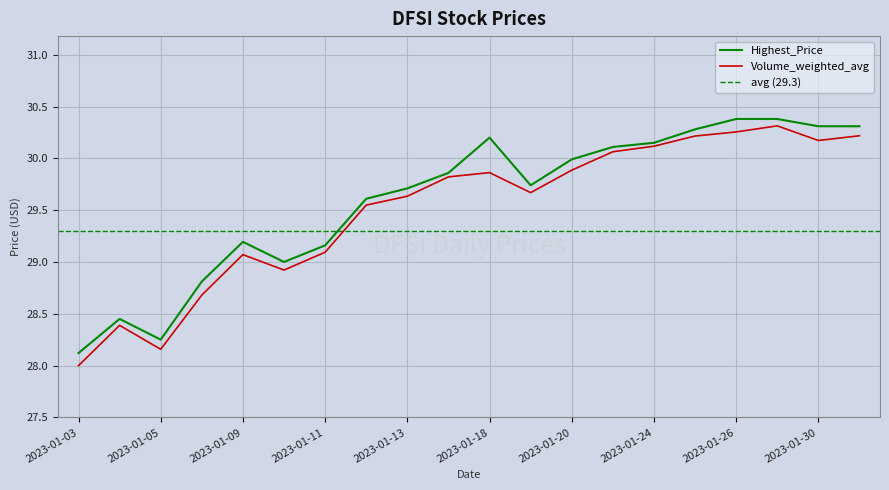

True or false: Highest_Price and Volume_weighted_avg cross at least once.

False